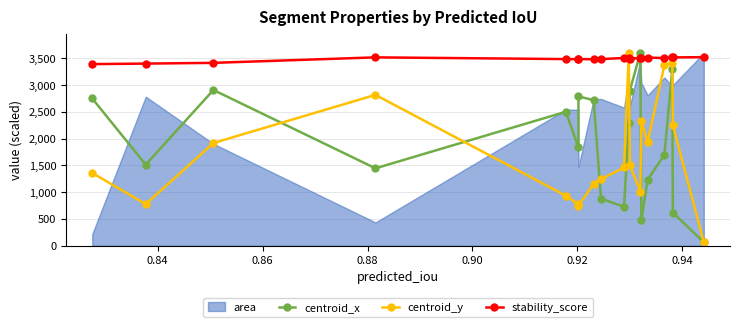

The centroid_x series shows 490.7 at 0.92. True or false?

False